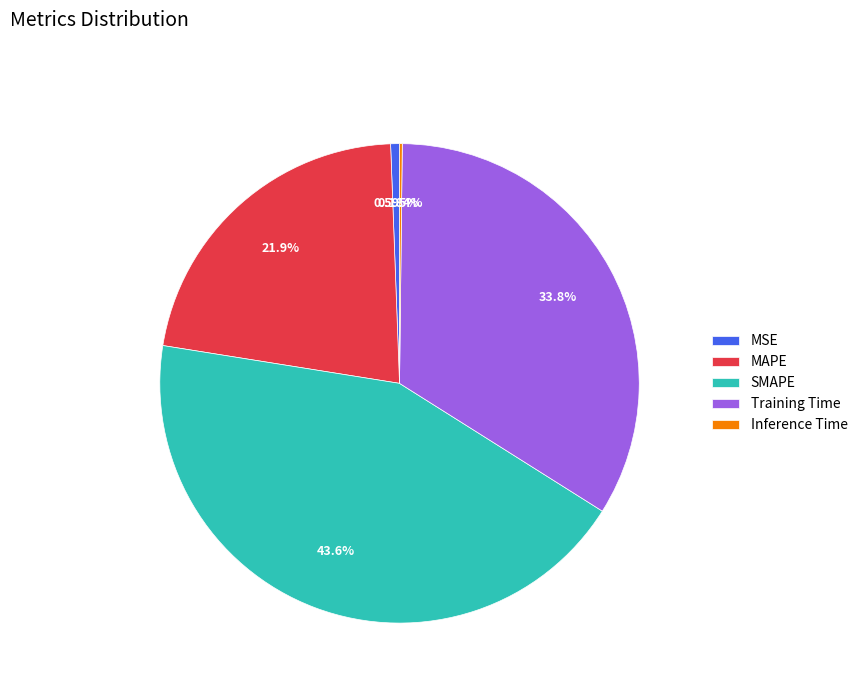

Which slice is the largest?

SMAPE